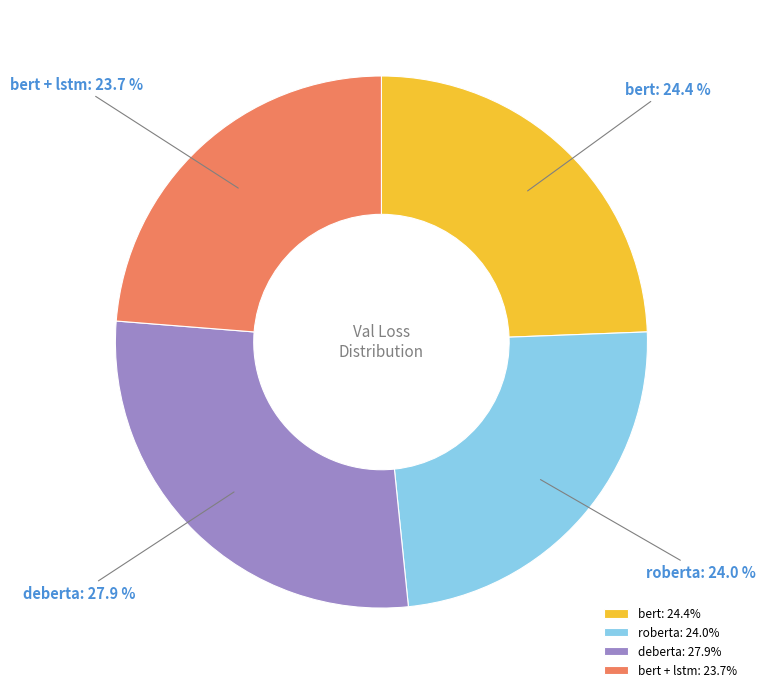

Is there any slice that represents more than half of the pie?

No